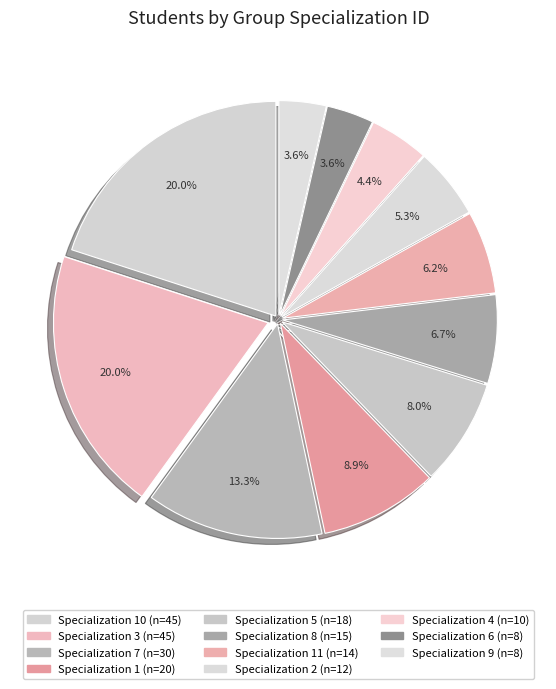

How many slices are in this pie chart?

11